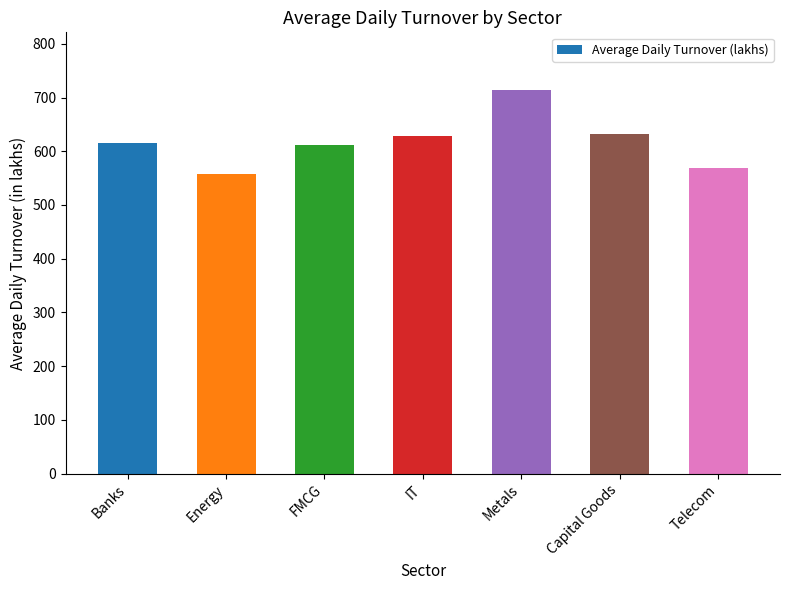

What is the value of the 7th bar from the left?

569.1